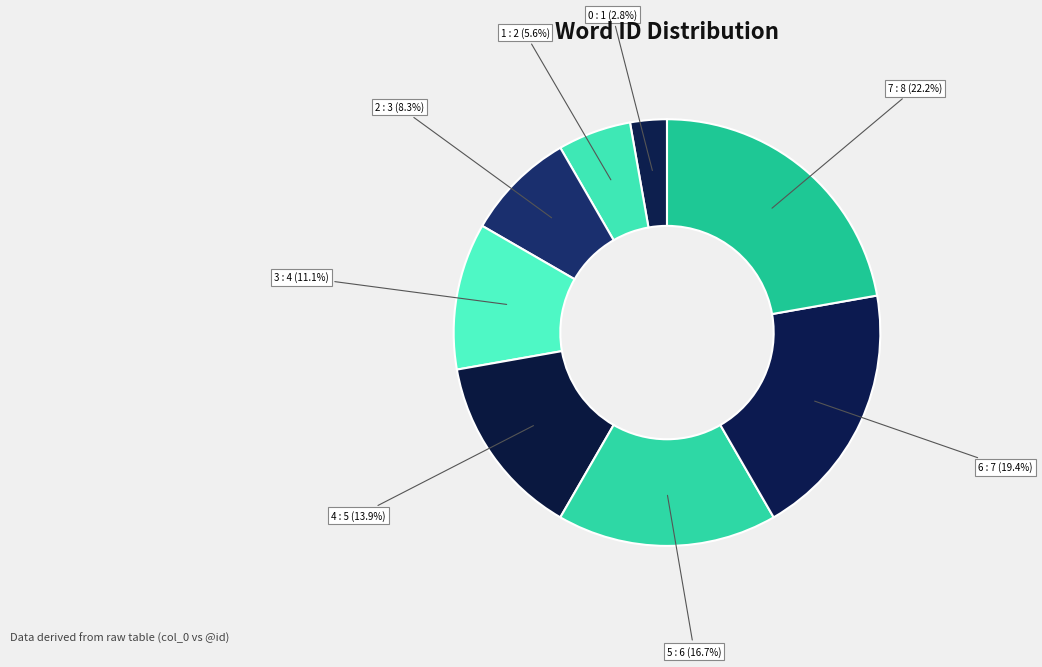

How many slices are in this pie chart?

8